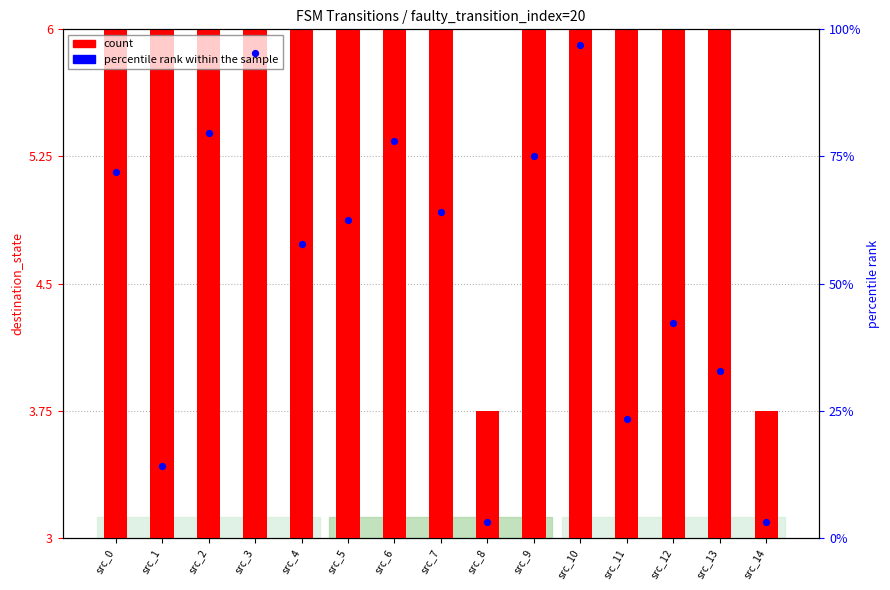

Which series has the largest total across all categories?

percentile rank within the sample